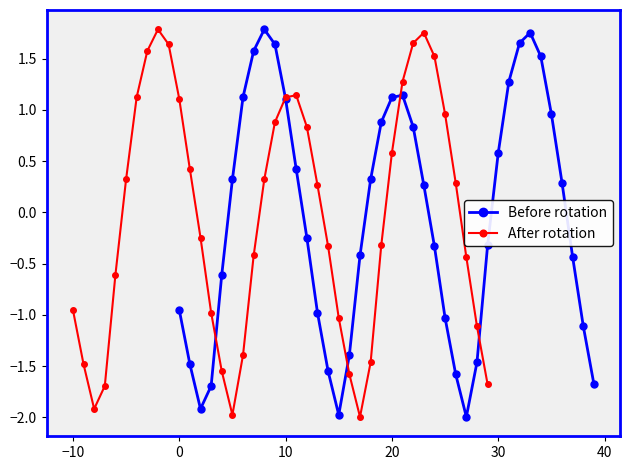

Does the chart have visible grid lines?

No